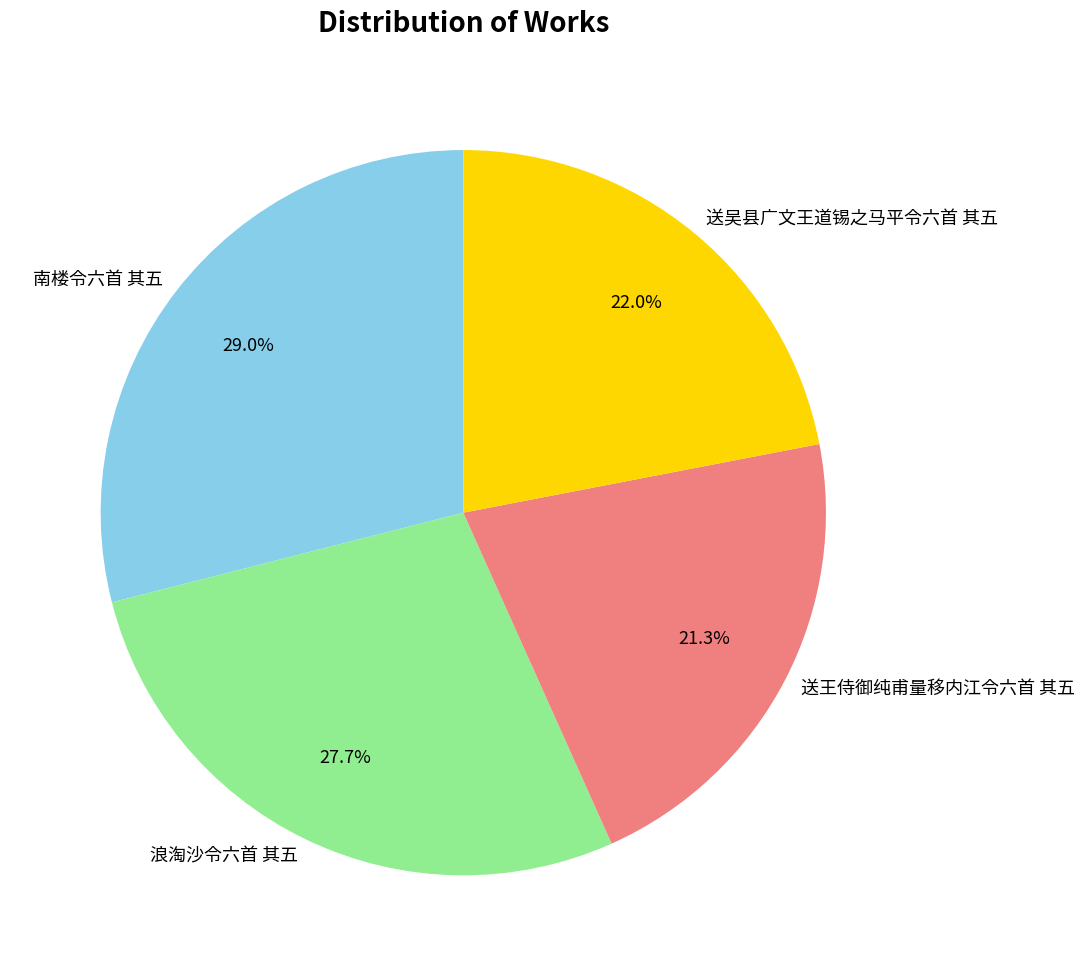

Is it true that 南楼令六首 其五 is 43% of the pie?

False